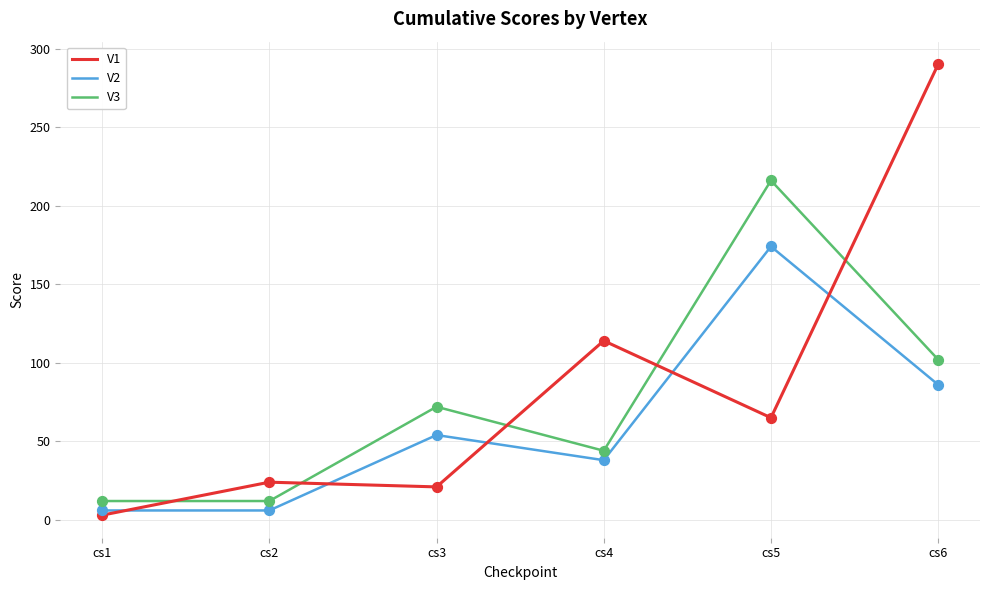

Which series has the widest spread of values?

V1